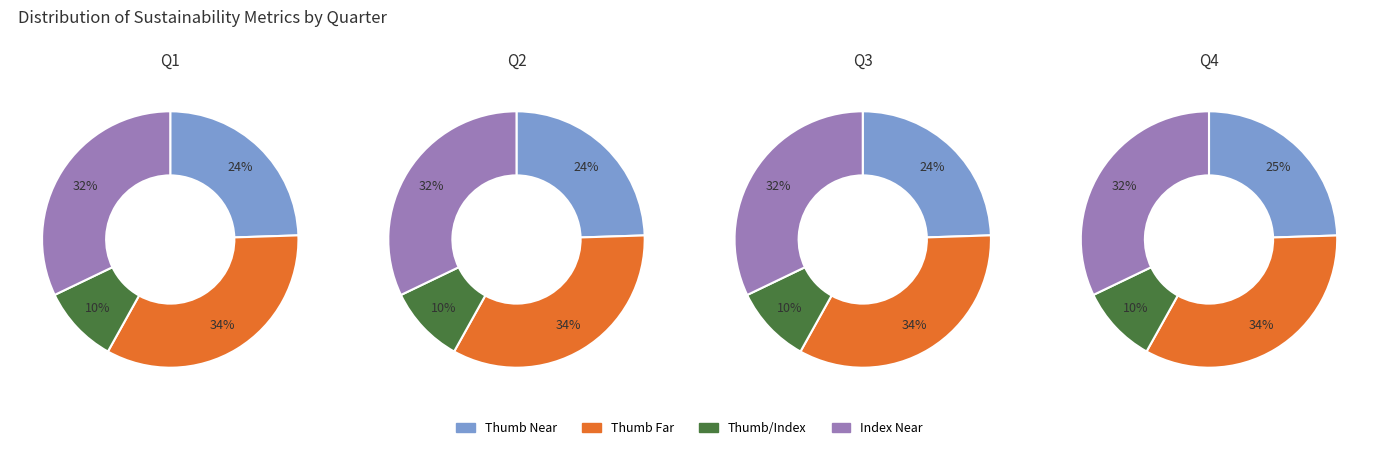

How many slices are in this pie chart?

4